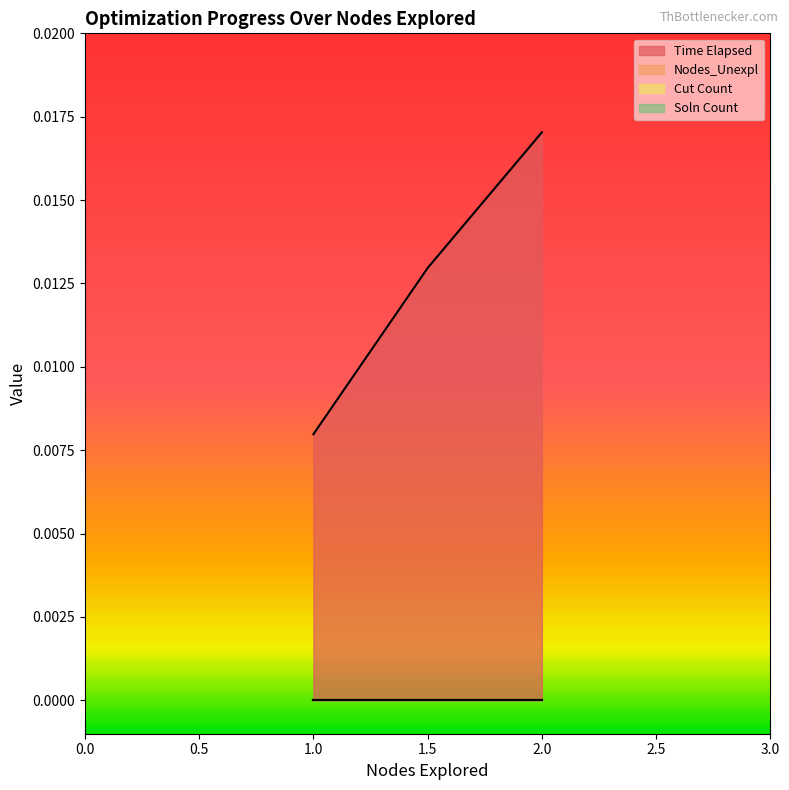

Which category has the highest value in the Time Elapsed series?

2.0